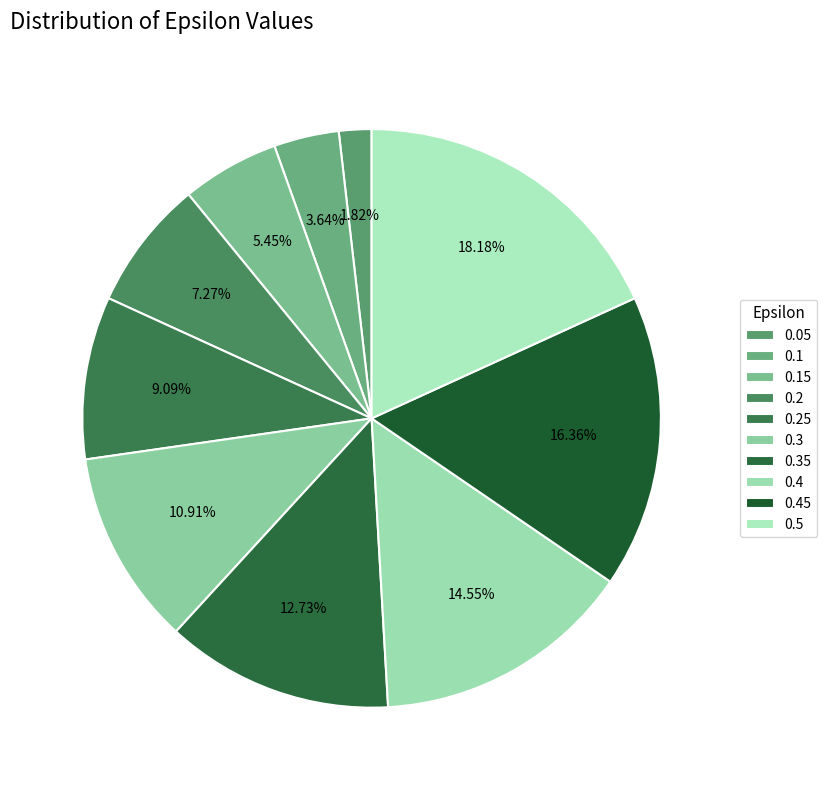

What is the smallest slice in the pie chart?

0.05